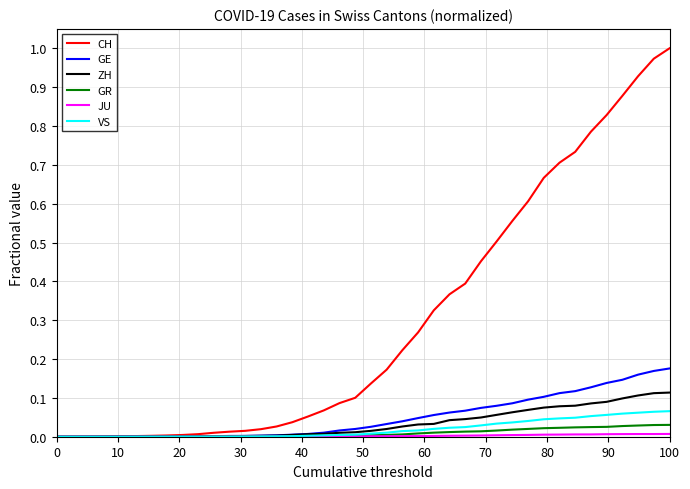

Which series has the widest spread of values?

CH